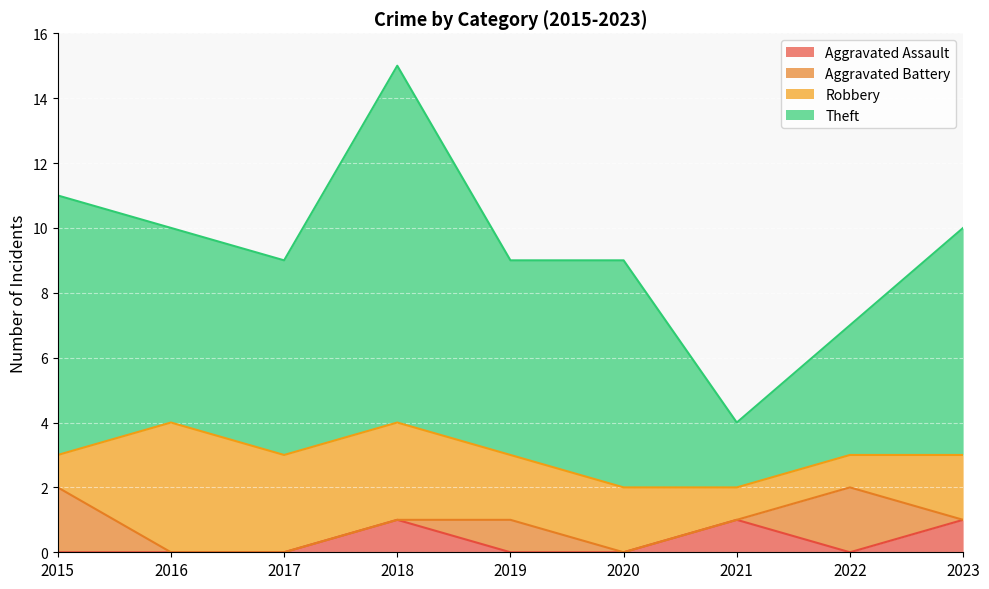

What are all the series names shown in the legend?

Aggravated Assault, Aggravated Battery, Robbery, Theft